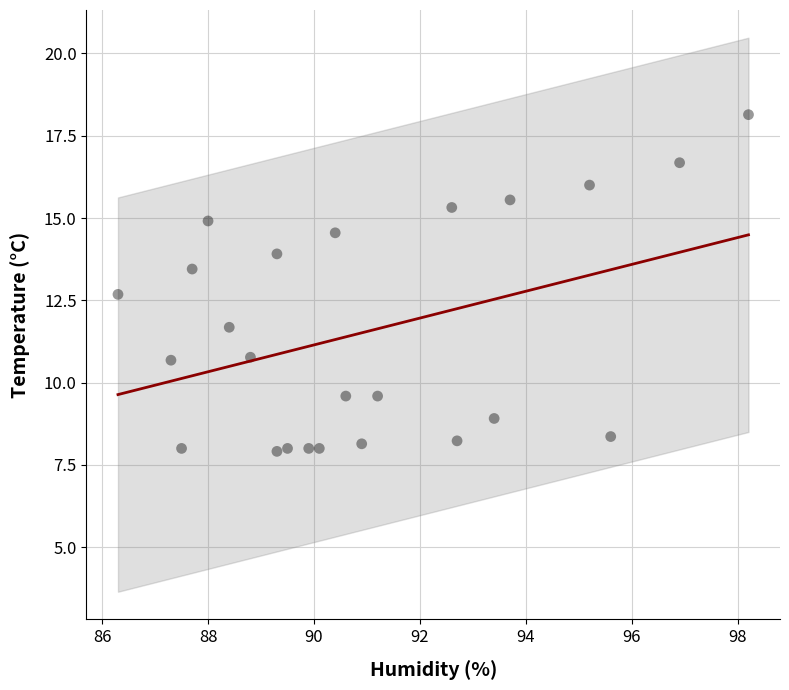

What is the range of X values (max minus min)?

11.9